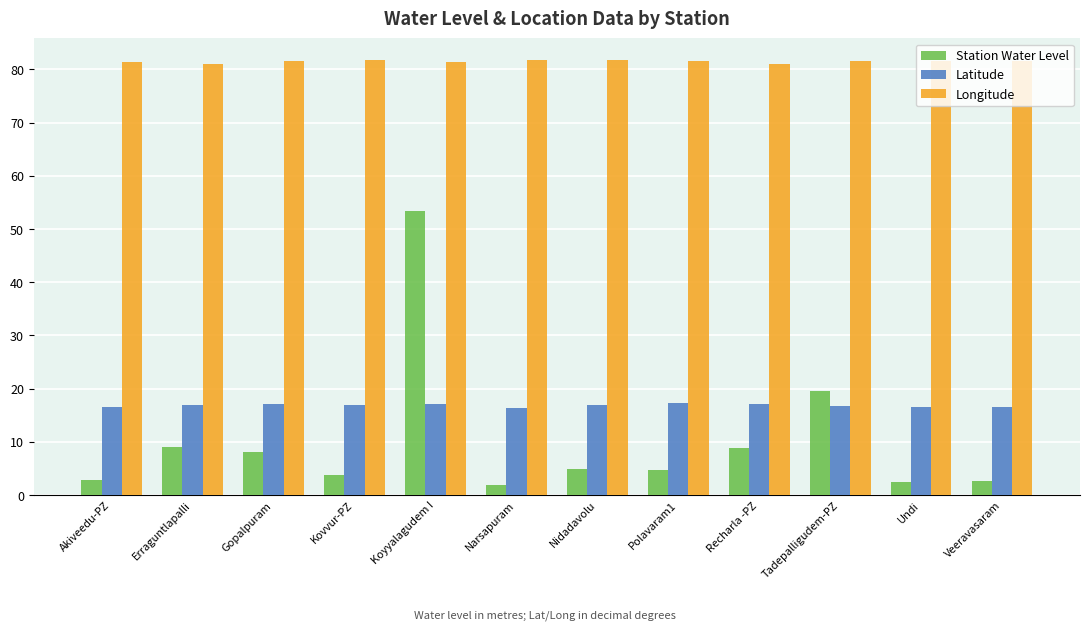

Which series has the widest spread of values?

Station Water Level